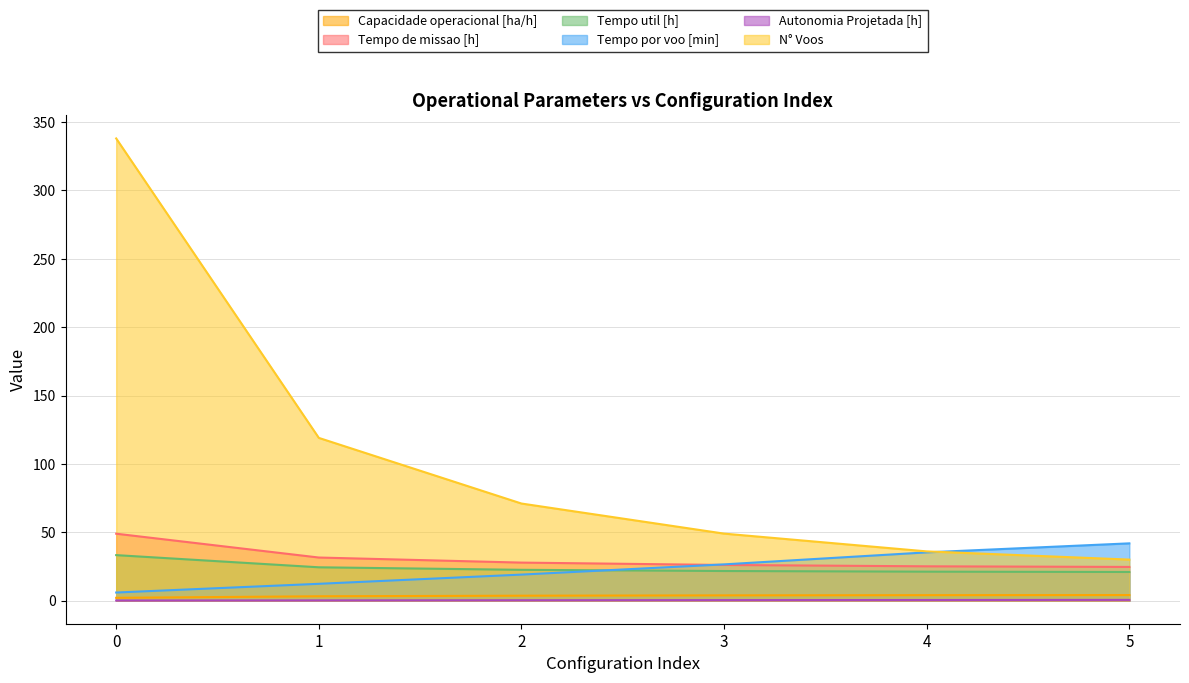

How many values in the Tempo de missao [h] series are below 27?

3